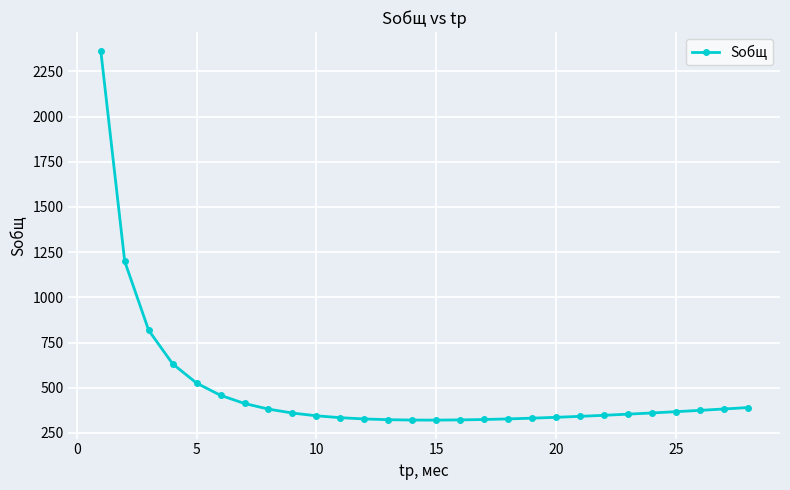

What is the value of the 18th point from the left?

327.6